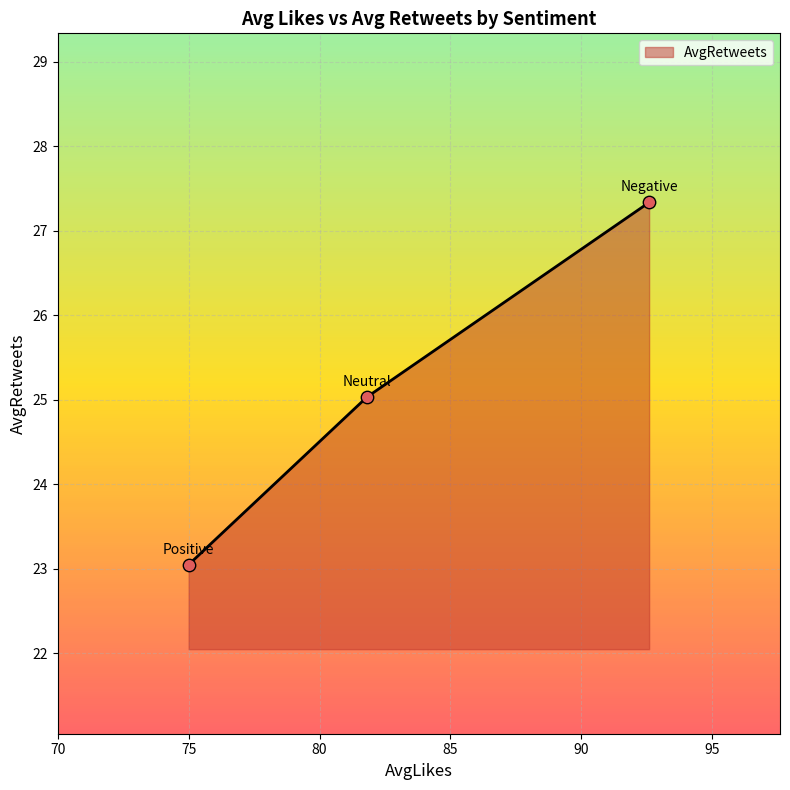

What is the maximum value shown in the chart?

27.3